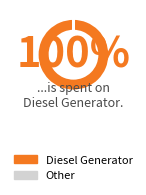

To the nearest percent, what is the average slice percentage?

50%